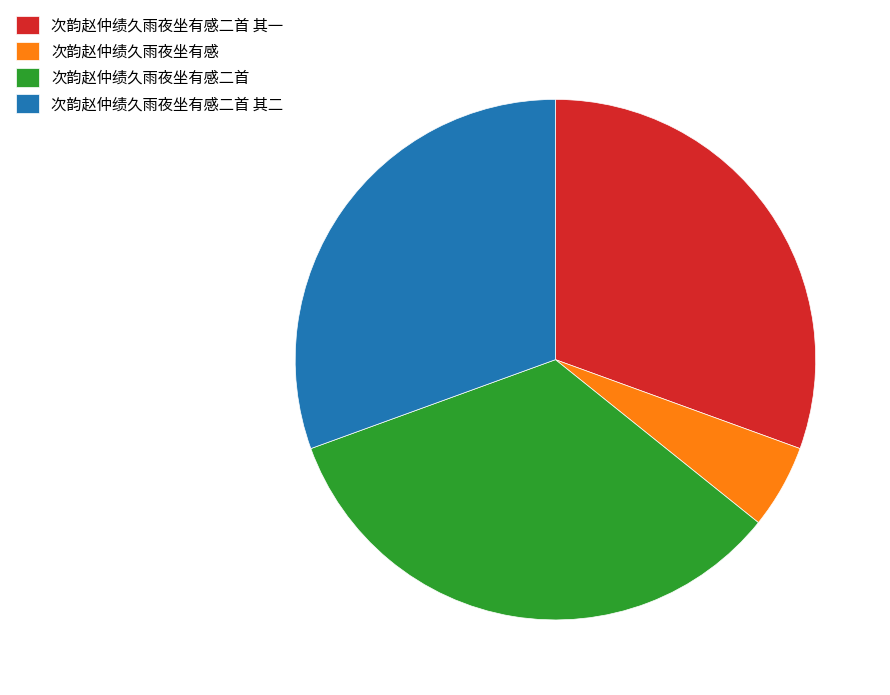

What is the ratio of the value at 次韵赵仲绩久雨夜坐有感 to the value at 次韵赵仲绩久雨夜坐有感二首?

0.2